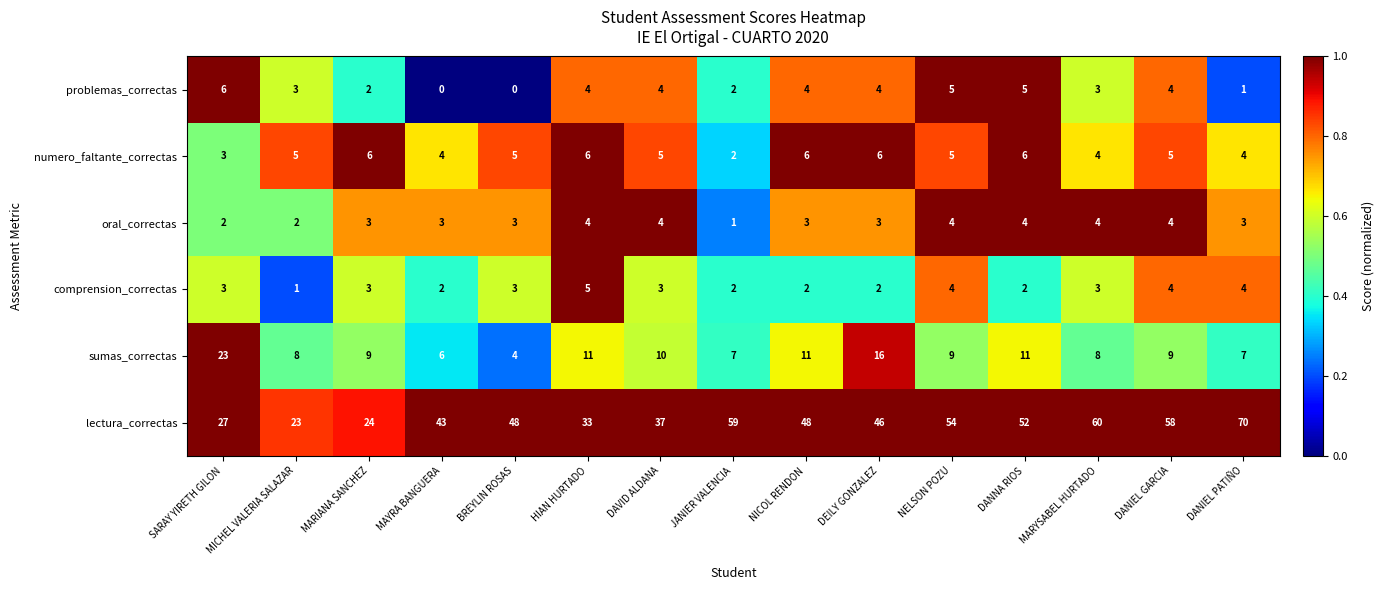

What is the sum of the problemas_correctas values at DANIEL PATIÑO and DEILY GONZALEZ?

5